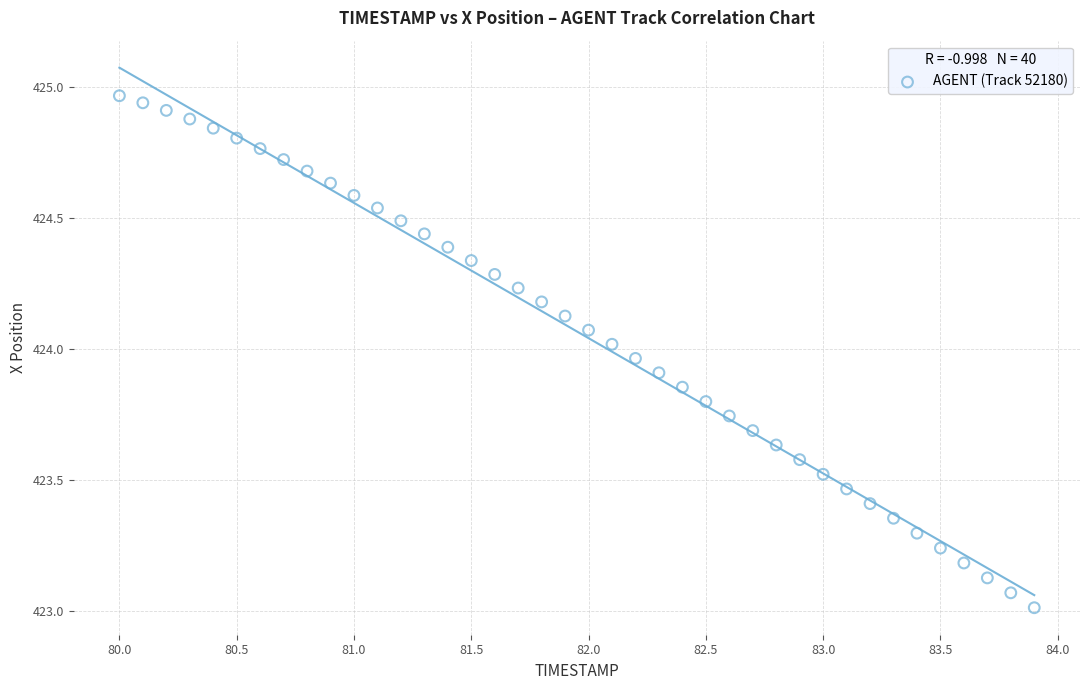

What is the range of Y values (max minus min)?

2.0